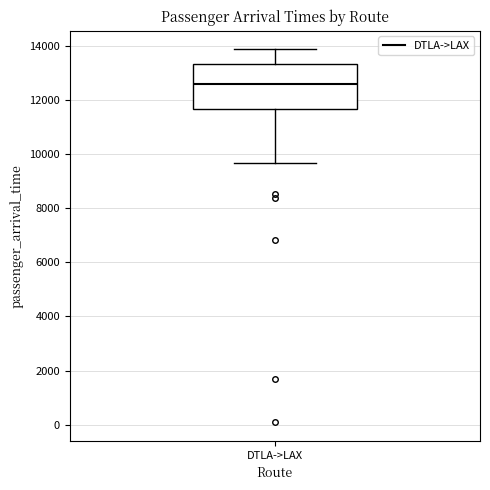

Transcribe this box plot: give where the median line is, the range the box spans, and where the two whiskers end, as read against the y-axis. The values are not printed on the chart, so give them approximately, as read against the axis.

median 12600, box 11600 to 13400, whiskers 9600 to 13800